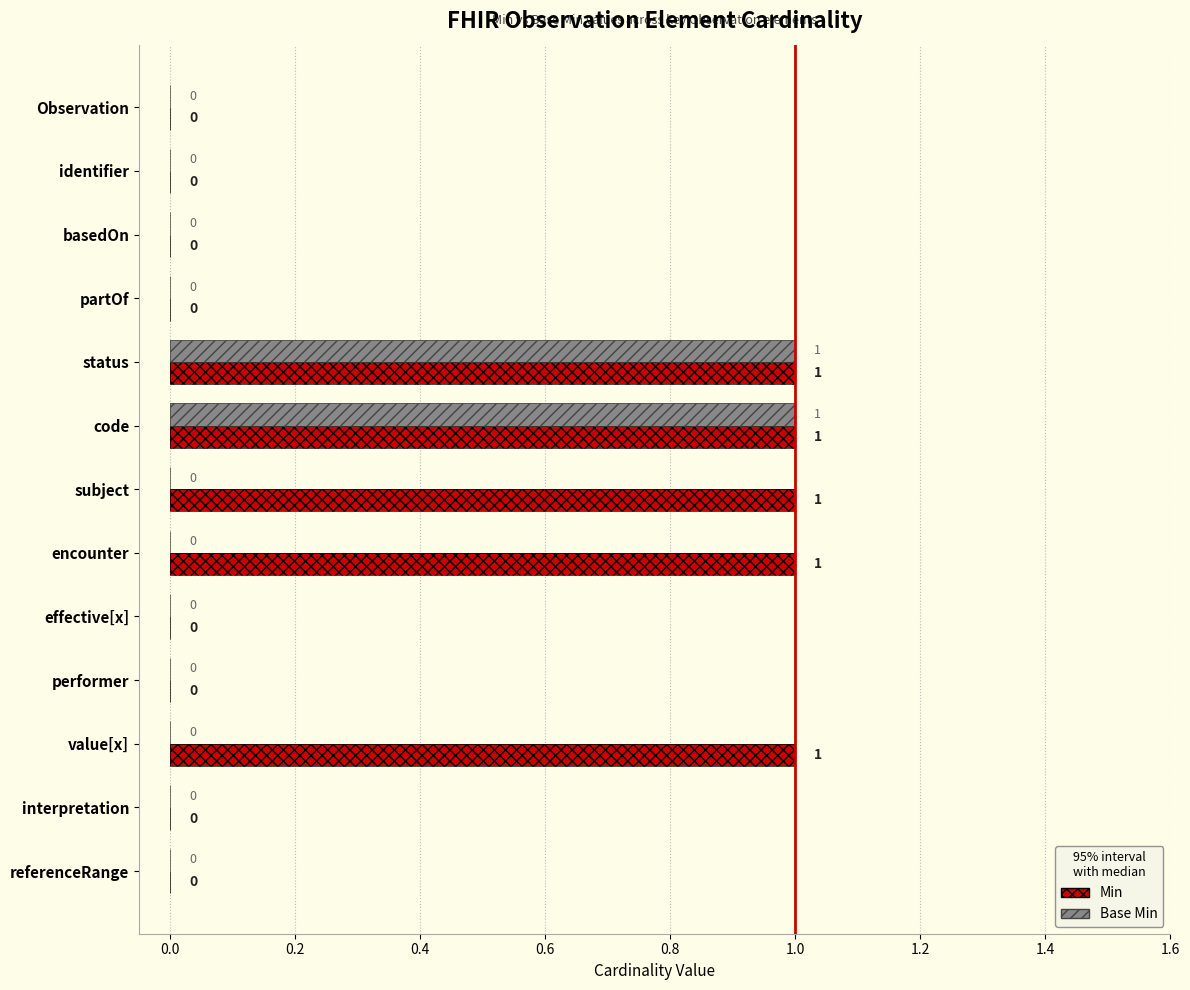

Which series has the widest spread of values?

Base Min